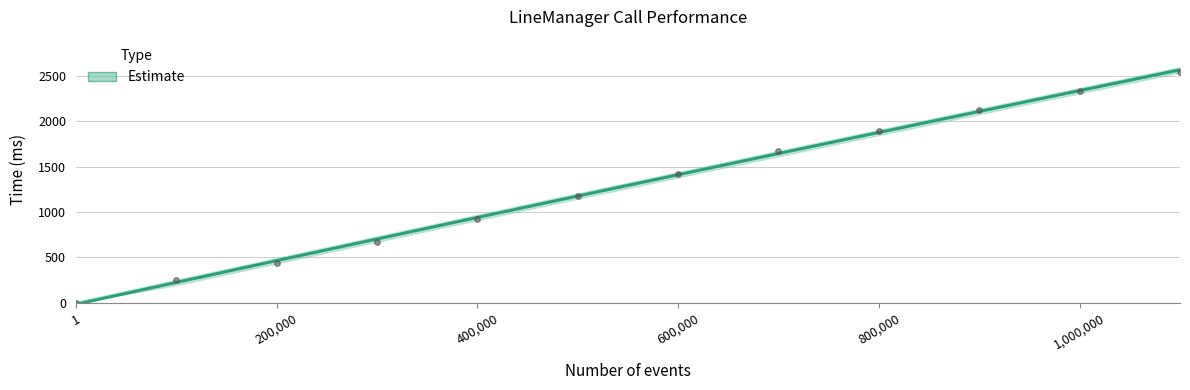

Reading right to left, list all the values displayed in this chart.

1100000=2547	1000000=2328	900000=2125	800000=1891	700000=1672	600000=1422	500000=1172	400000=922	300000=672	200000=438	100000=250	1=0